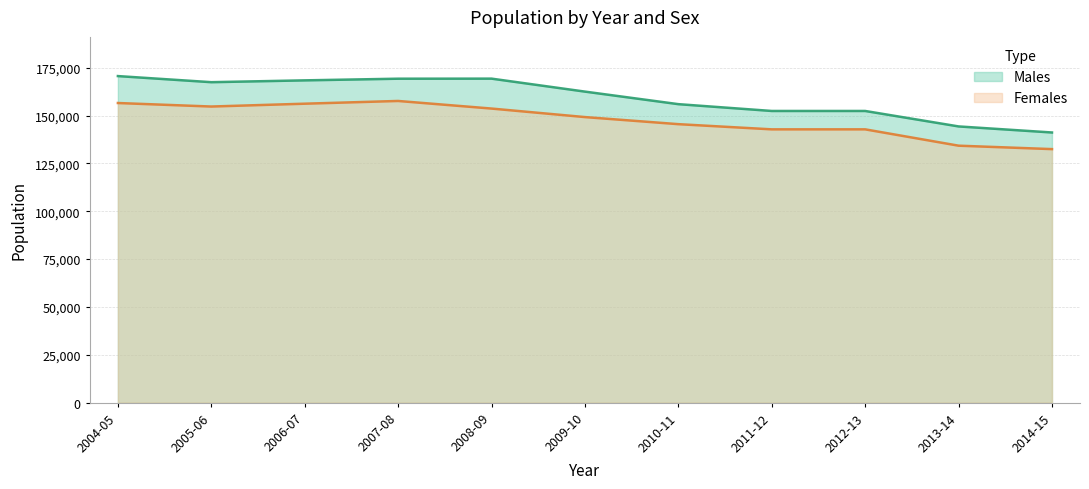

True or false: Males has a value of 99979 at 2011-12.

False